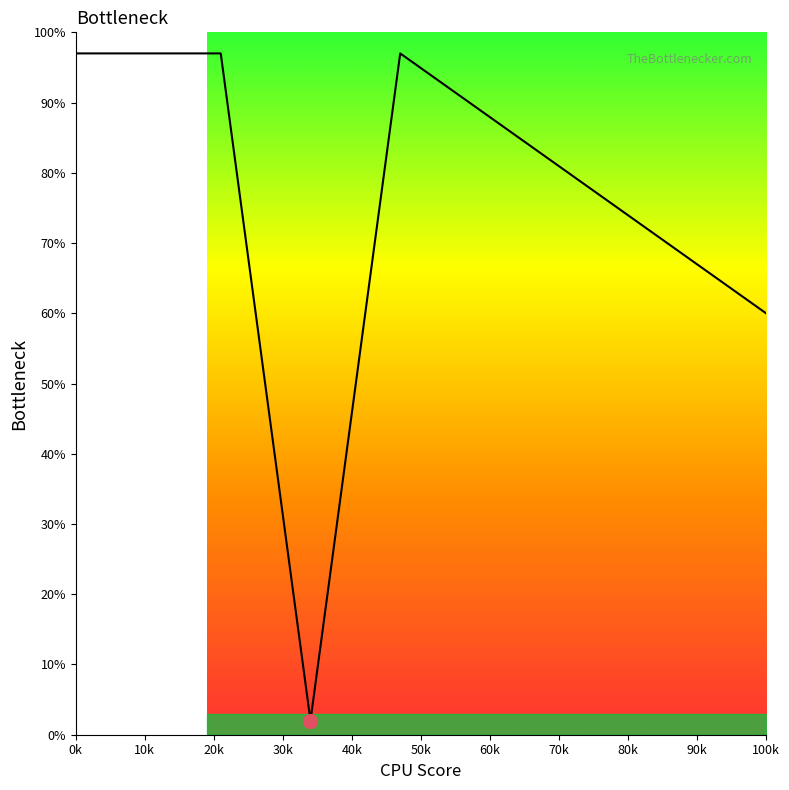

What is the value of the 25th point from the left?

75.1